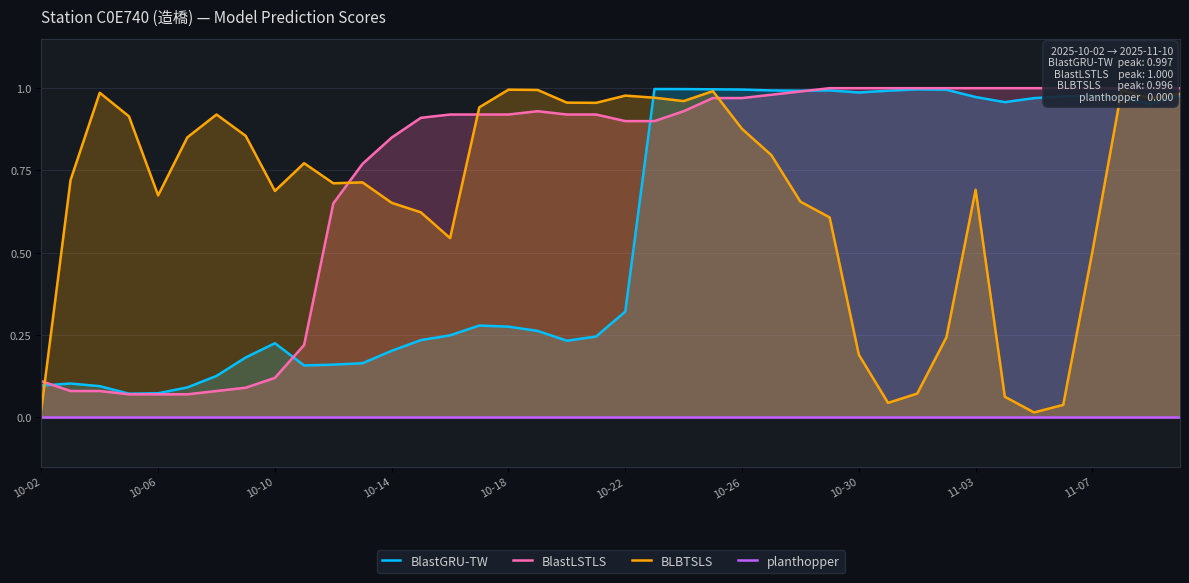

How many lines are shown in the chart?

4